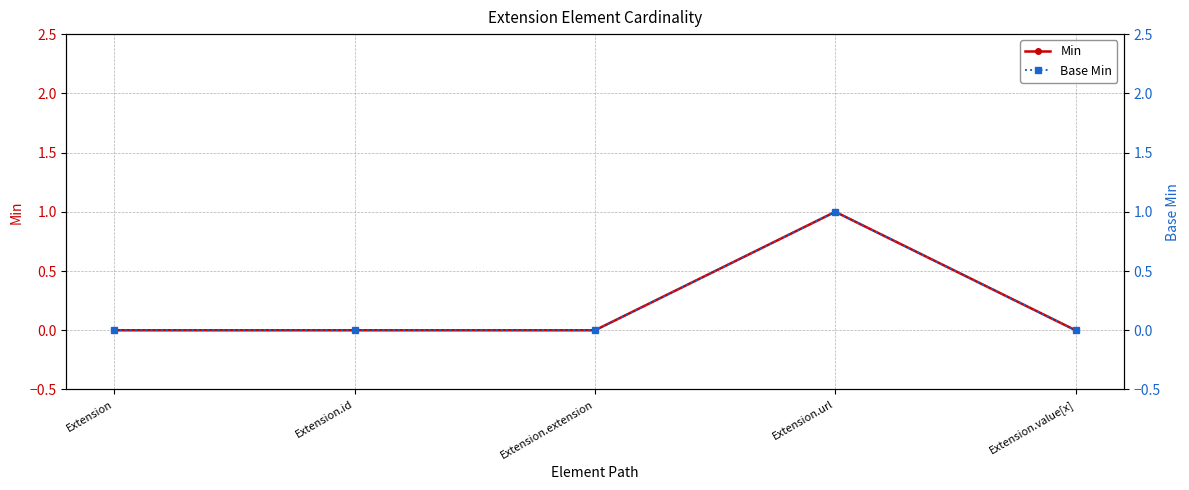

What position from the right is Extension.url?

2